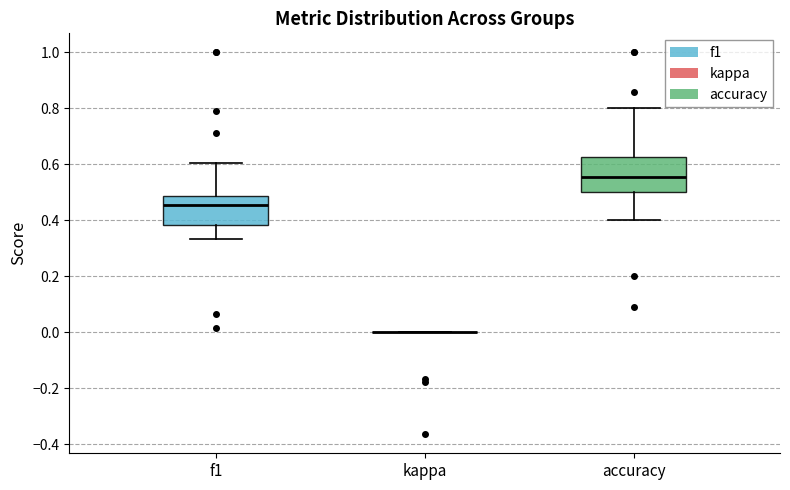

Where does the upper whisker of the box for f1 end on the y-axis? The values are not printed on the chart, so give them approximately, as read against the axis.

0.60